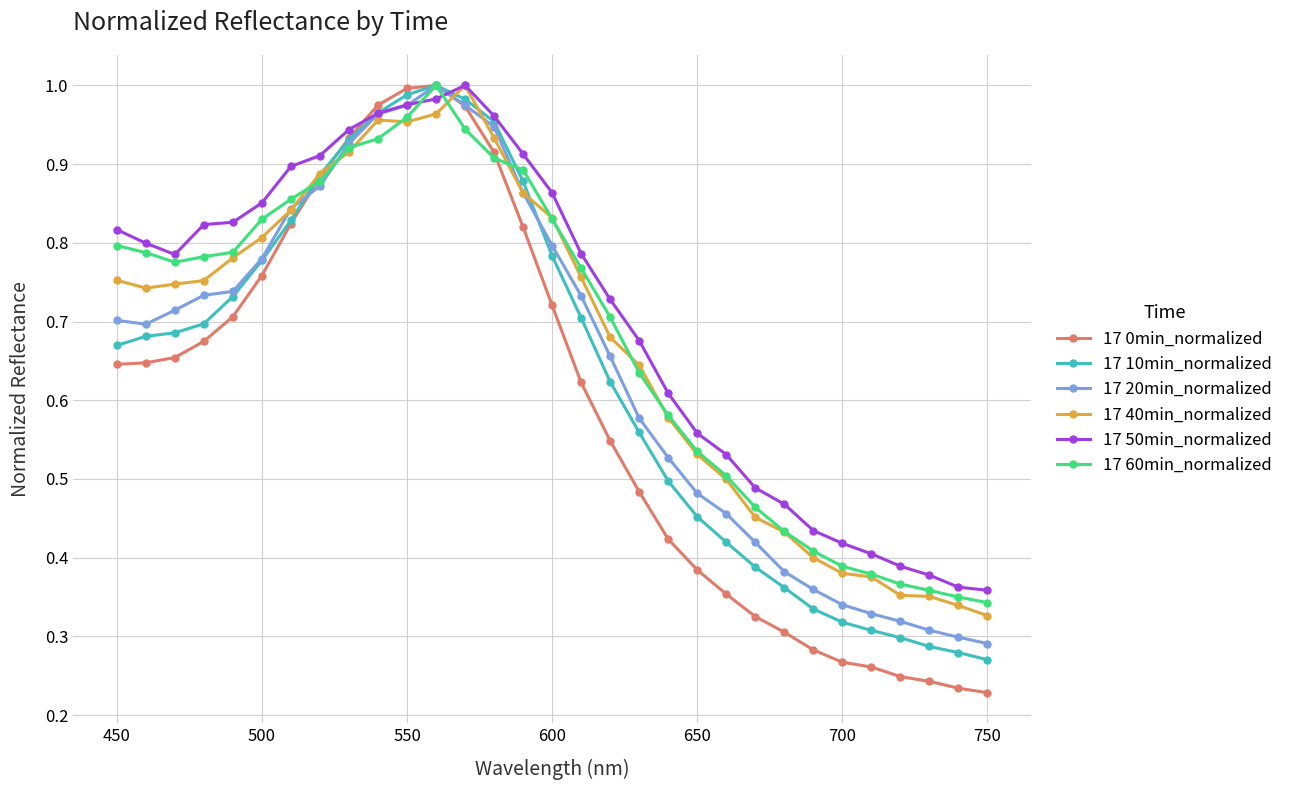

Which series has the widest spread of values?

17 0min_normalized